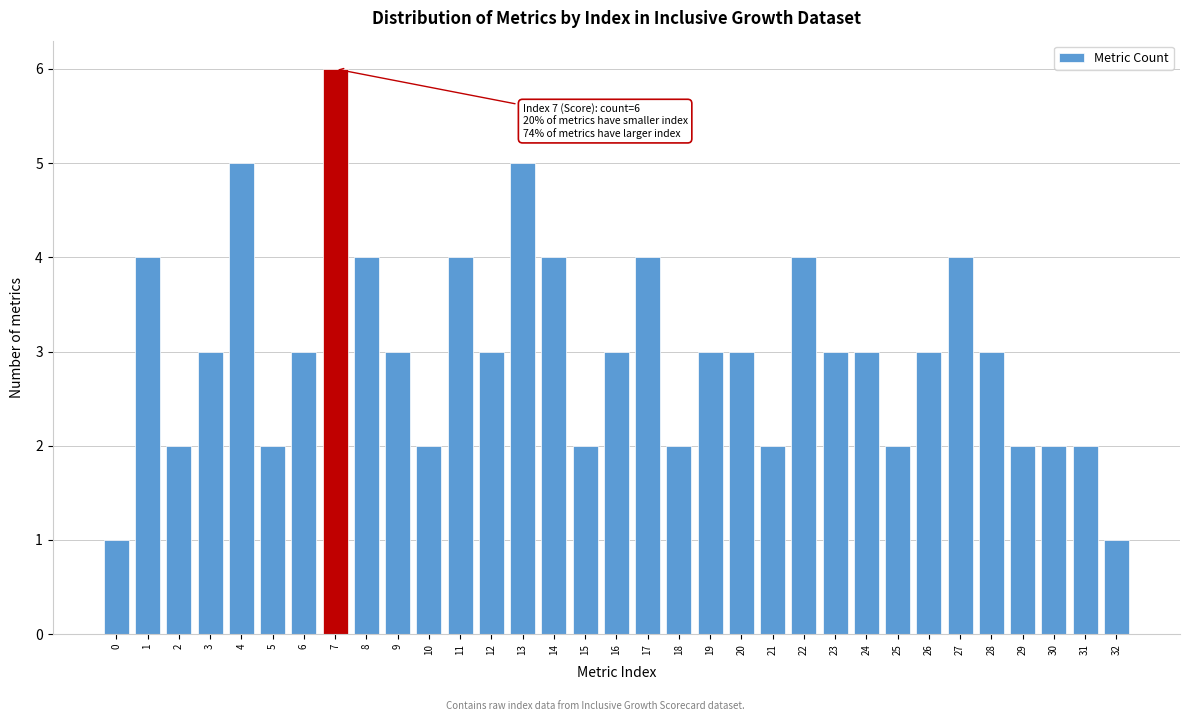

At which category does the chart reach its peak across all series?

7